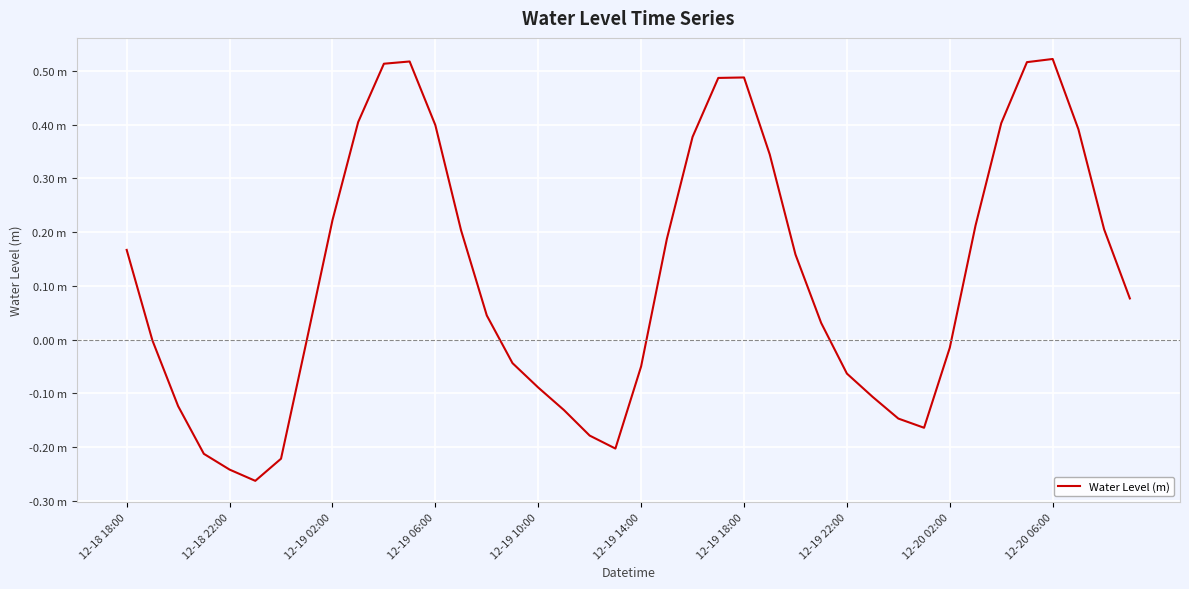

Does the chart display data point markers on the line(s)?

No